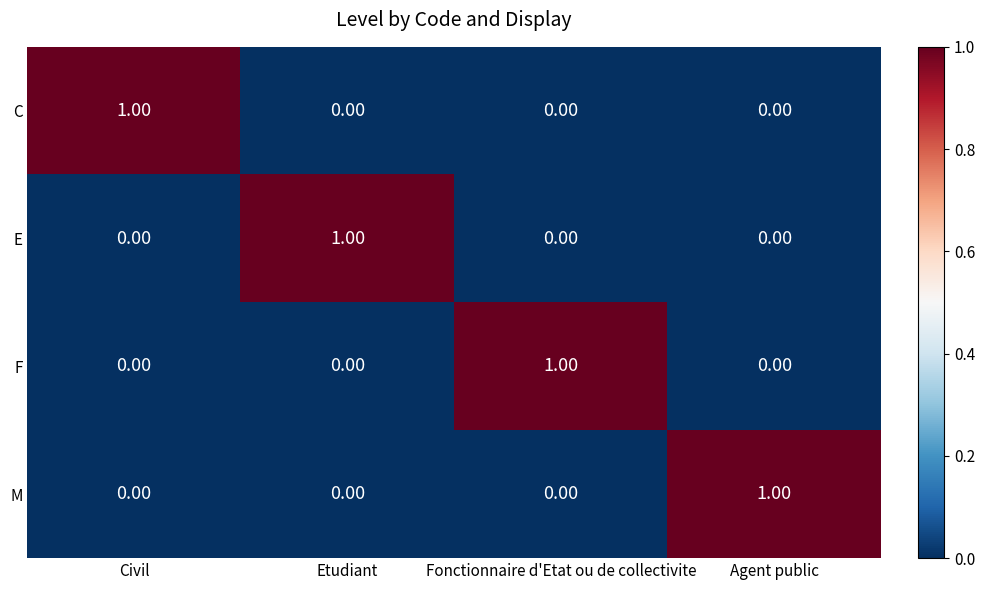

At how many categories does at least one series exceed 0?

4